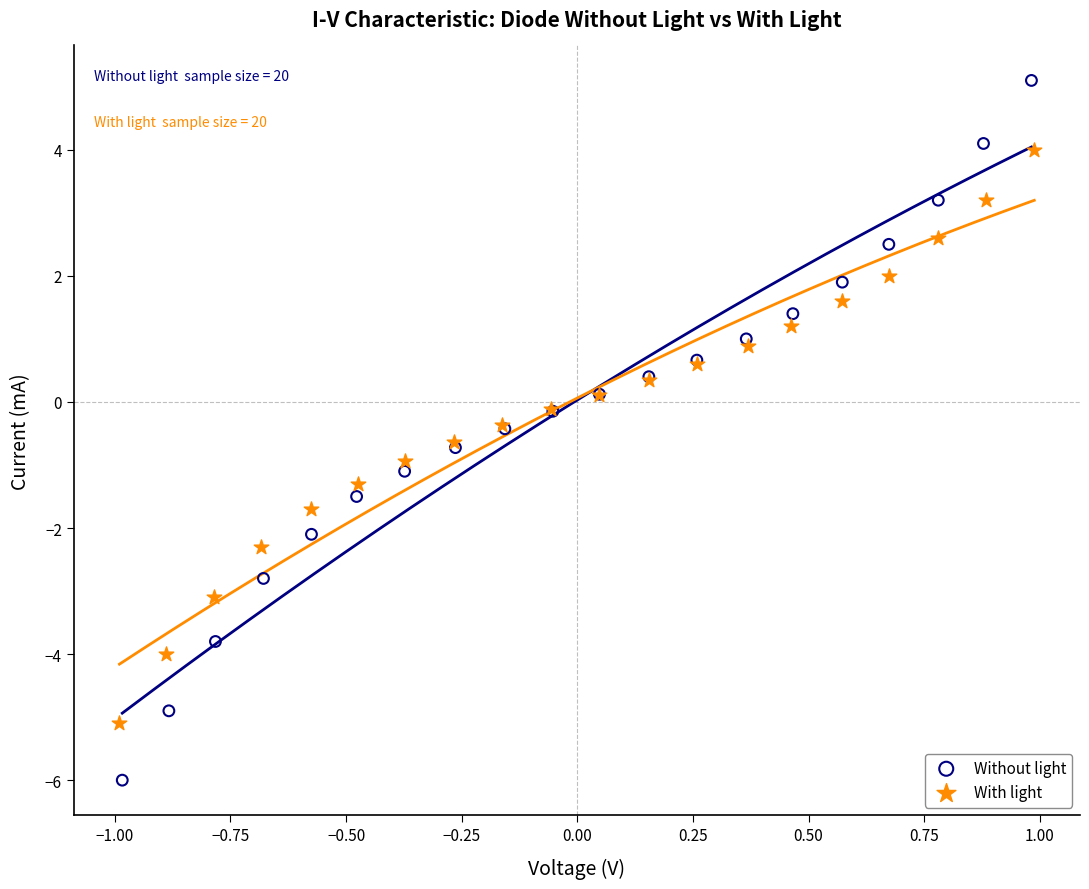

Which series has the widest spread of Y values?

Without light